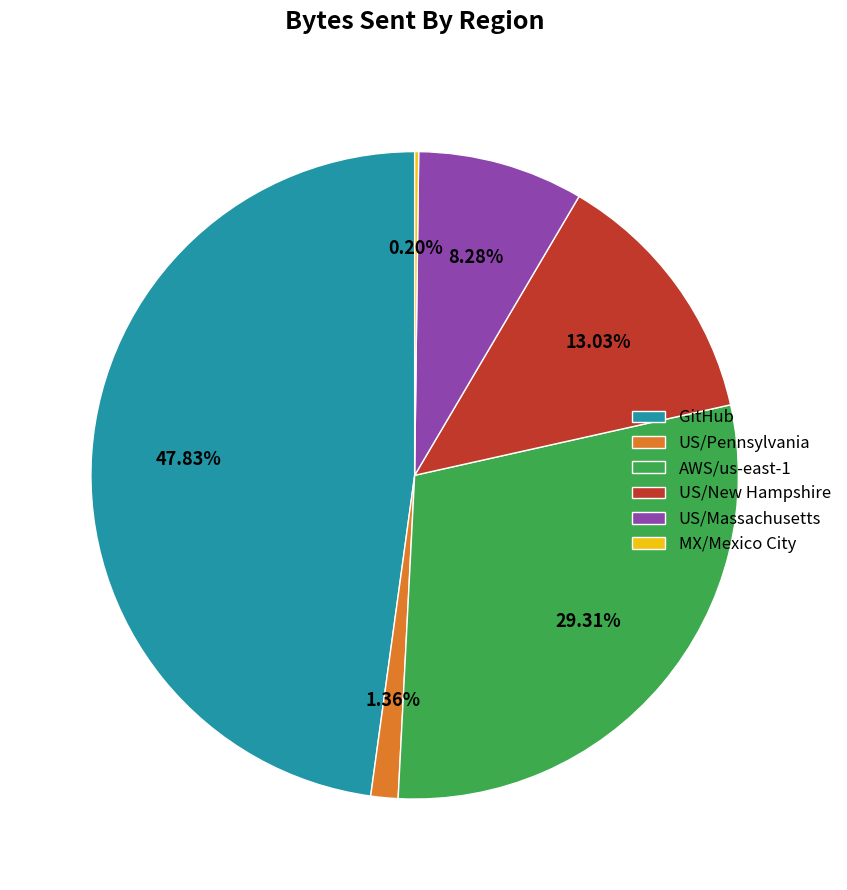

Which category has the biggest portion of the pie?

GitHub